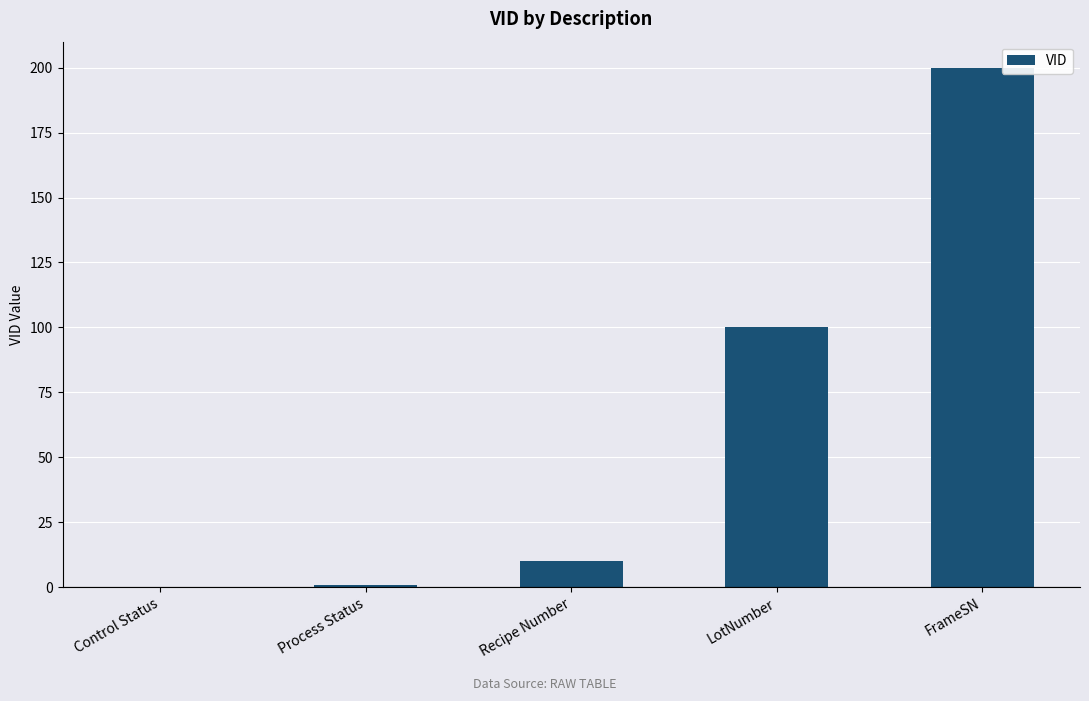

What is the greatest value displayed?

200